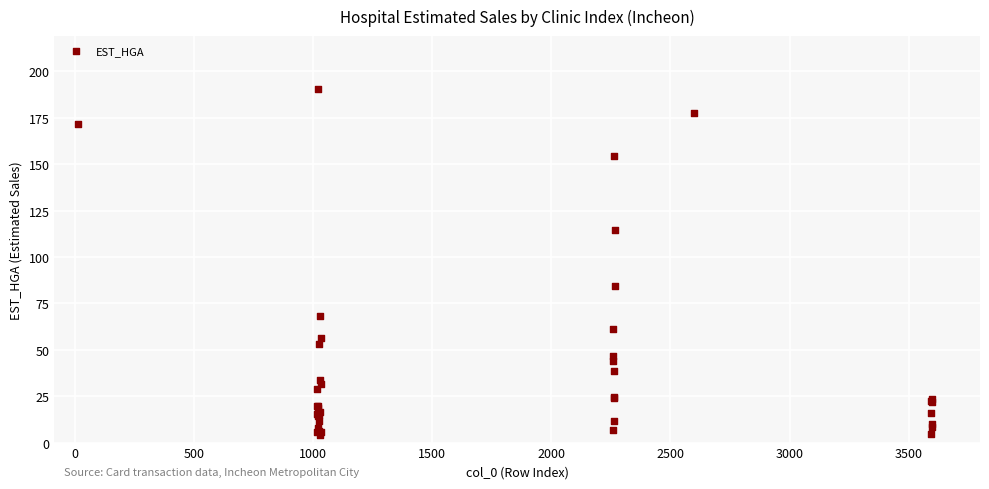

What Y value in the scatter plot is closest to 97?

84.4